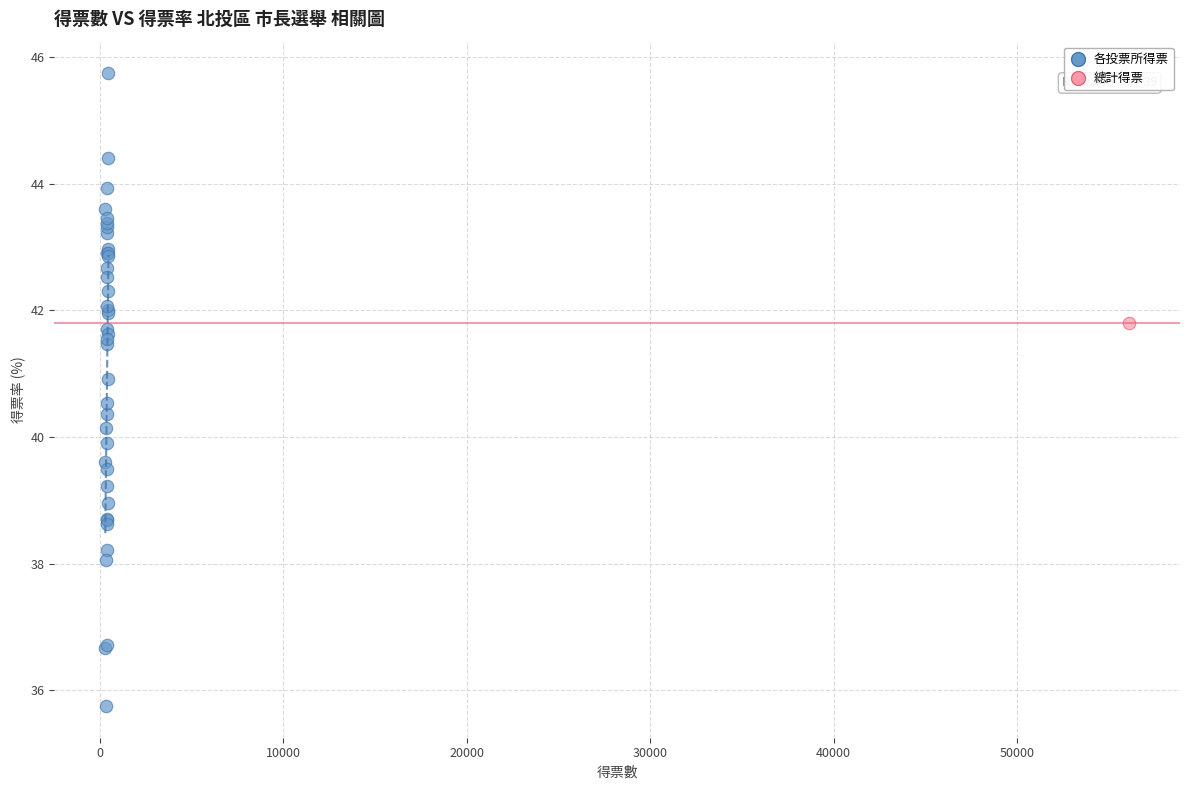

What are all the series names shown in the legend?

各投票所得票, 總計得票